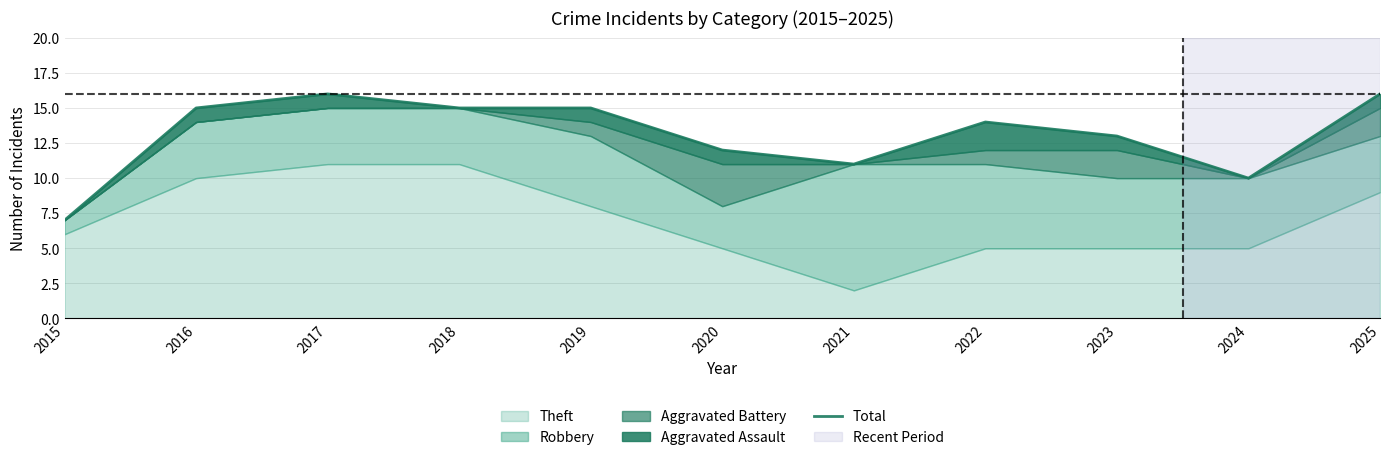

List the labels in order of value, smallest first.

2015, 2024, 2021, 2020, 2023, 2022, 2016, 2018, 2019, 2017, 2025